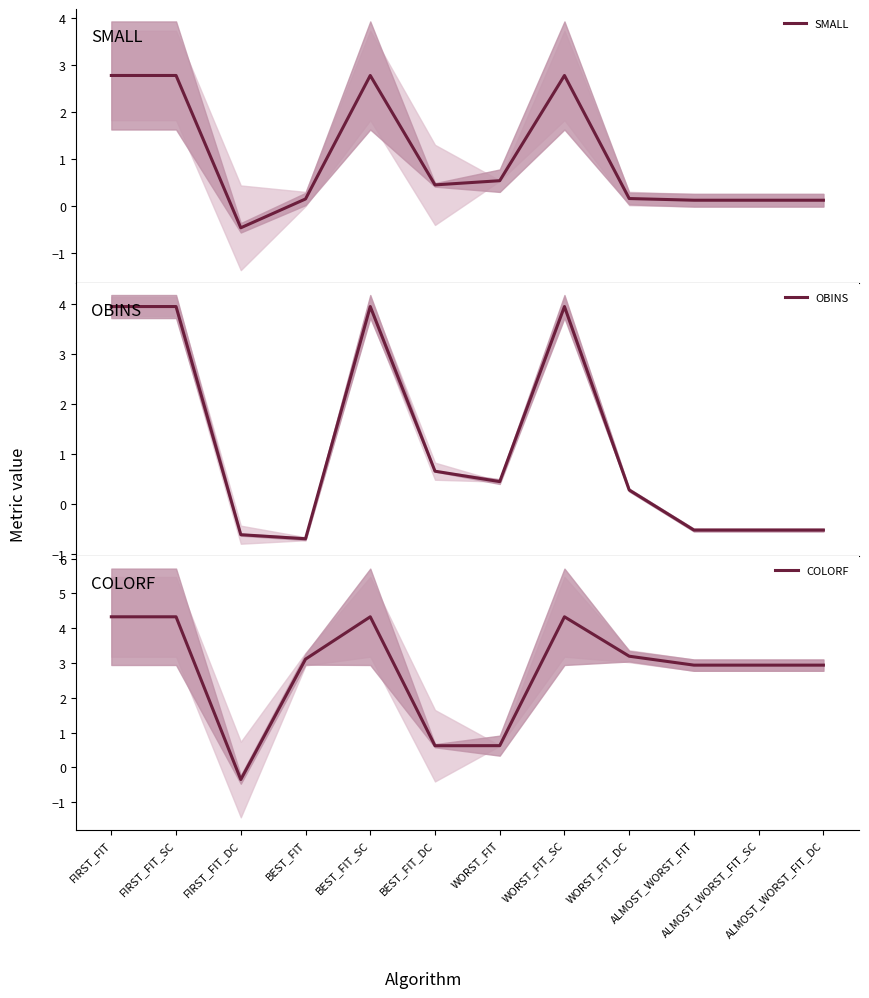

What is the total value across all series at FIRST_FIT_SC?

11.1